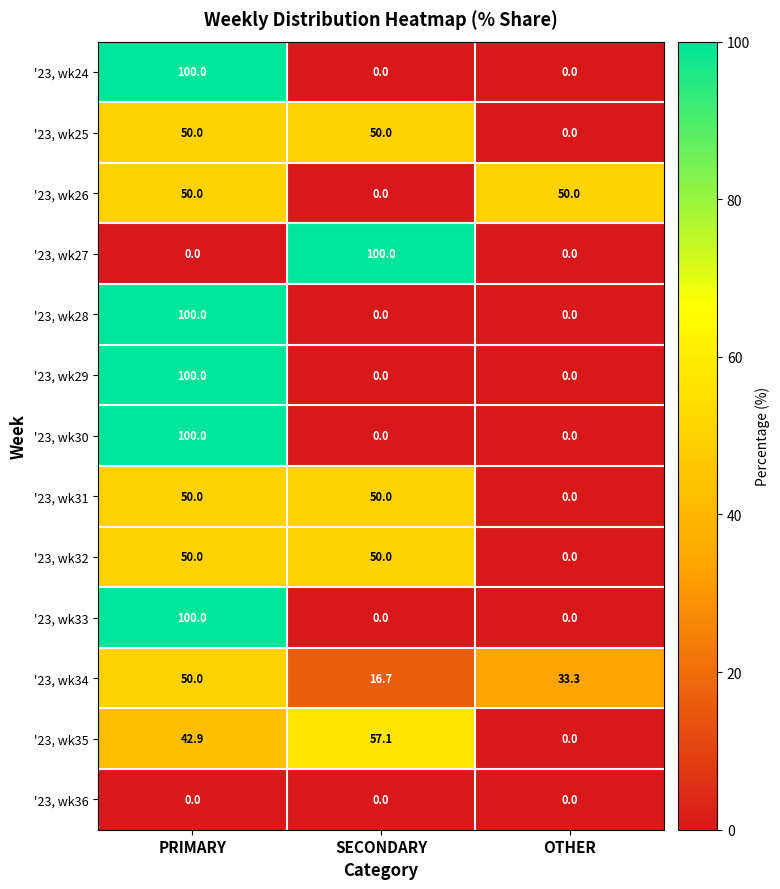

At which label does '23, wk35 first exceed 42?

PRIMARY